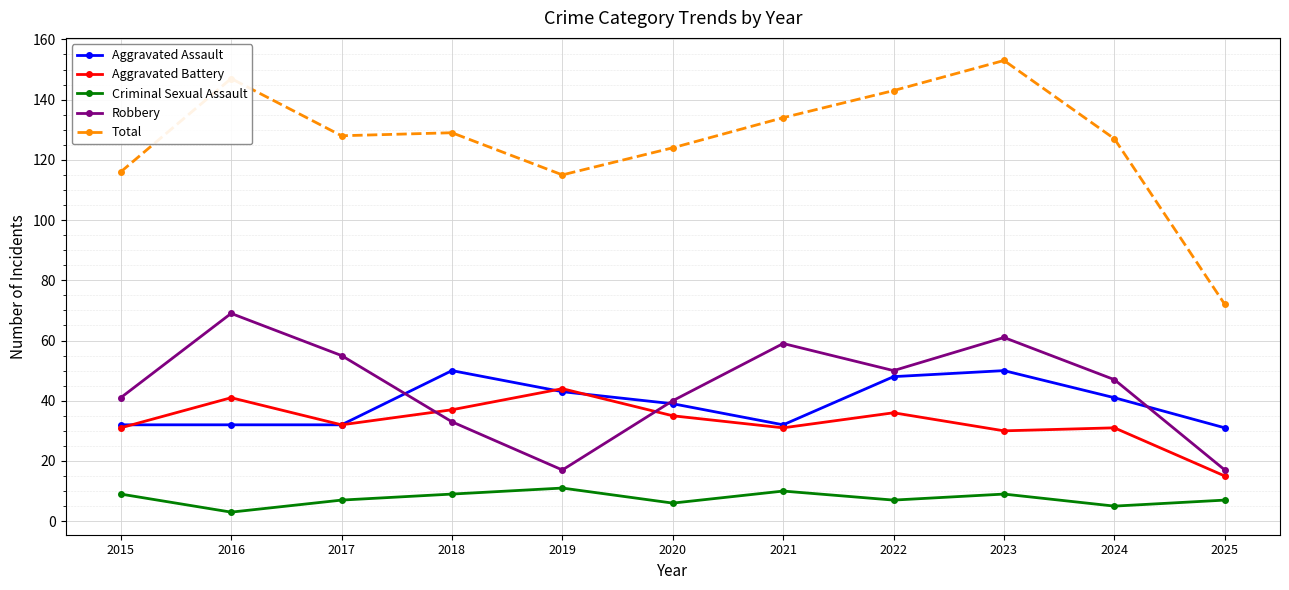

Count the number of data series in this chart.

5